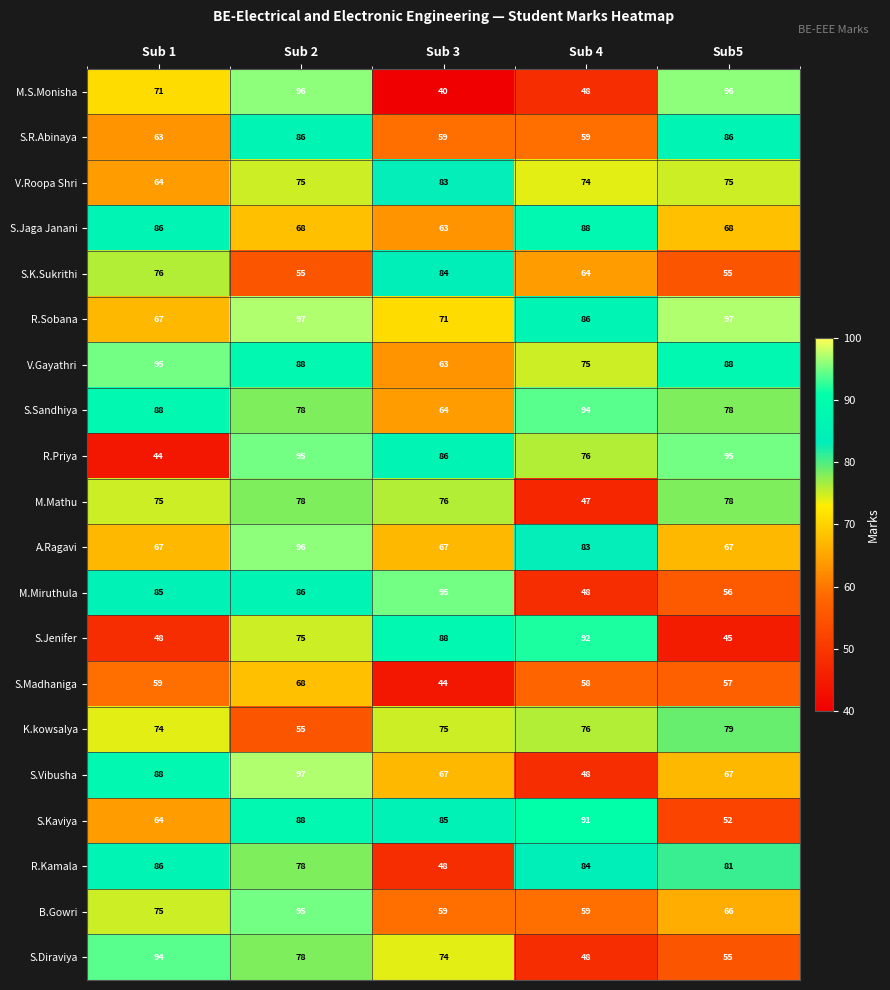

Which category has the lowest value in the R.Sobana series?

Sub 1